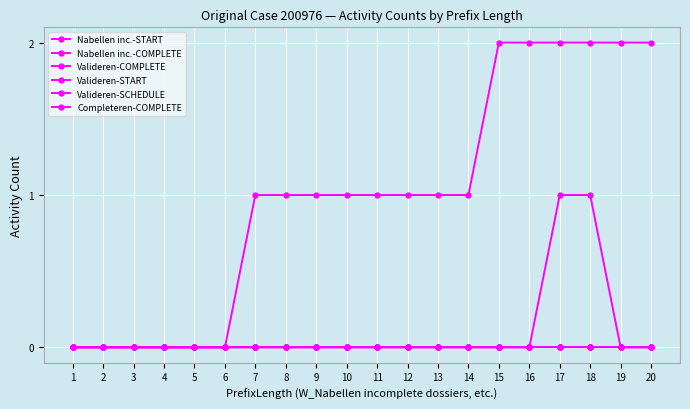

Does the chart have visible grid lines?

Yes